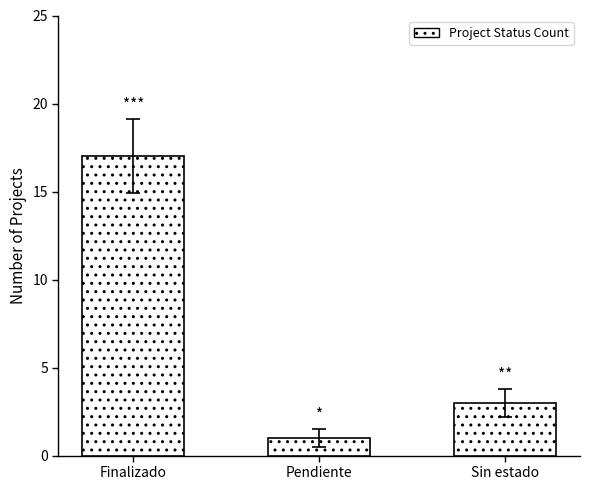

How many series are shown in this chart?

1